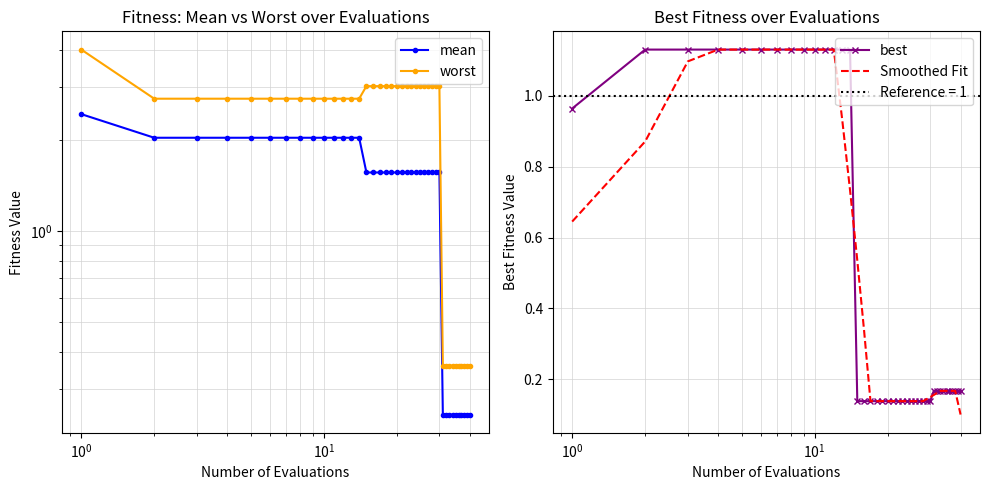

The Smoothed Fit series shows 0.2 at 27. True or false?

False